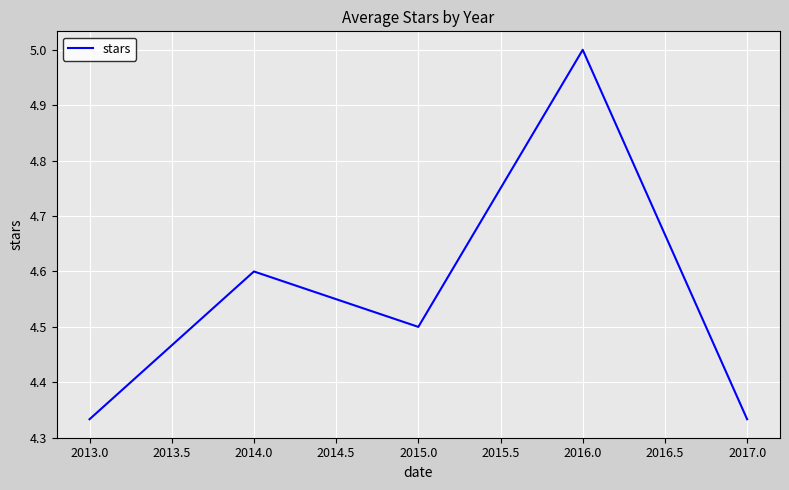

What position from the right is 2017.0?

1